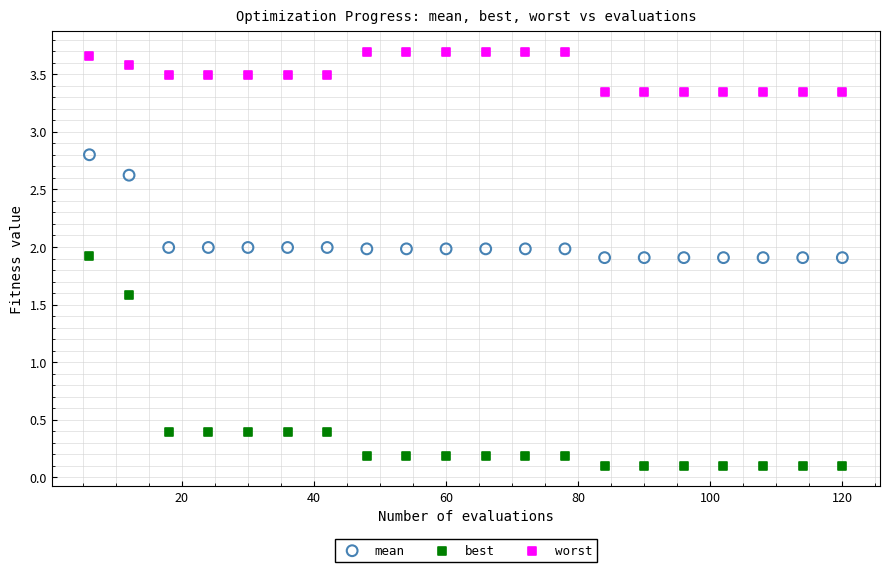

Which series has the largest Y range (max minus min)?

best